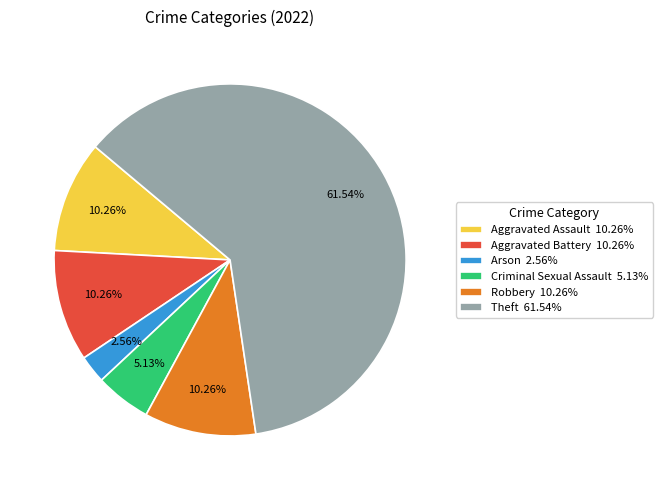

True or false: Aggravated Assault accounts for 10% of the total.

True